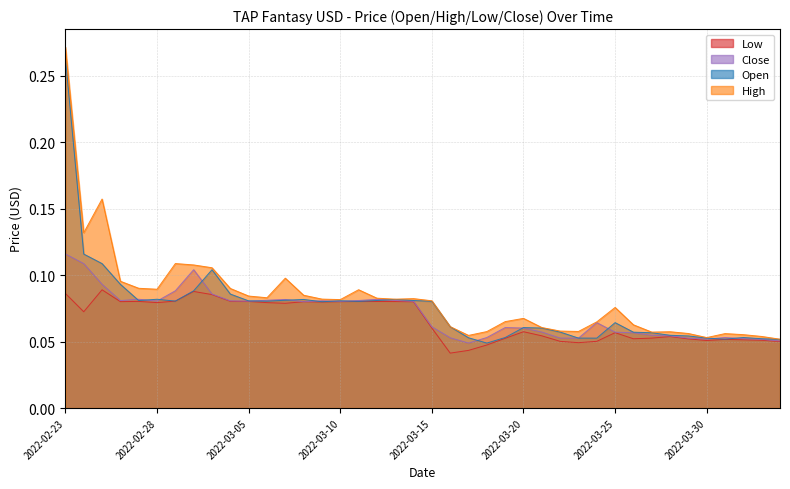

Between 2022-03-18 and 2022-03-28, which series saw the biggest shift?

Low